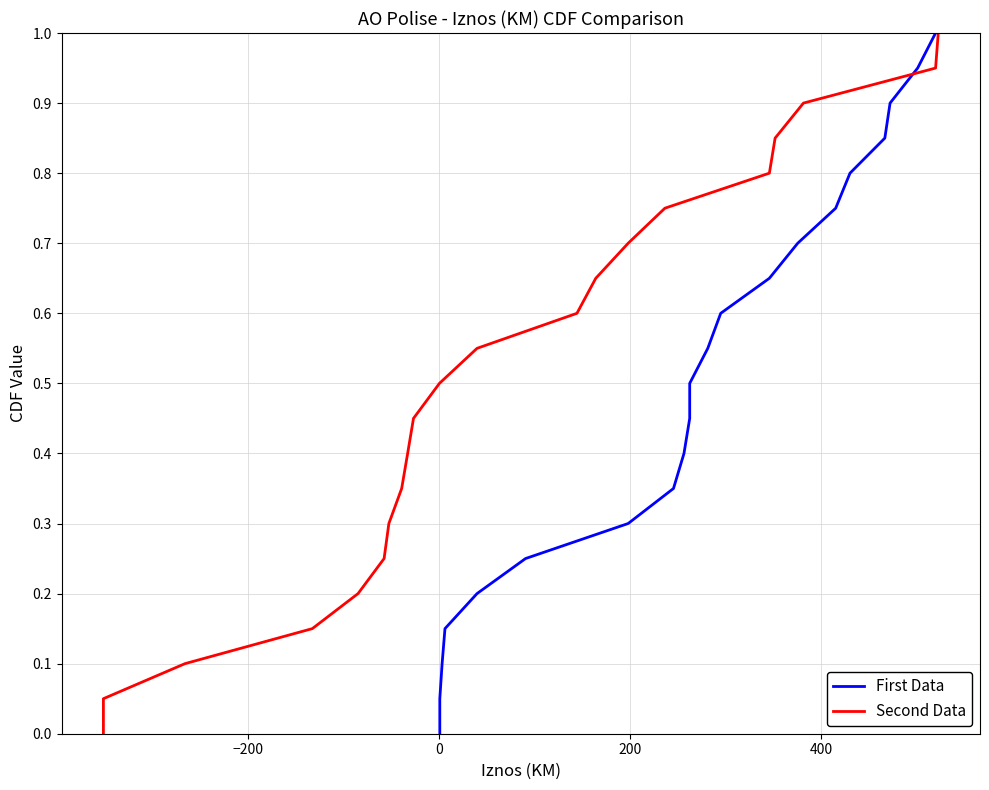

Reading left to right, list all the values displayed in this chart.

First Data: 0.0	0.1	0.1	0.1	0.2	0.2	0.3	0.3	0.4	0.5	0.5	0.6	0.6	0.7	0.7	0.8	0.8	0.8	0.9	0.9	1.0
Second Data: 0.0	0.1	0.1	0.1	0.2	0.2	0.3	0.3	0.4	0.5	0.5	0.6	0.6	0.7	0.7	0.8	0.8	0.8	0.9	0.9	1.0